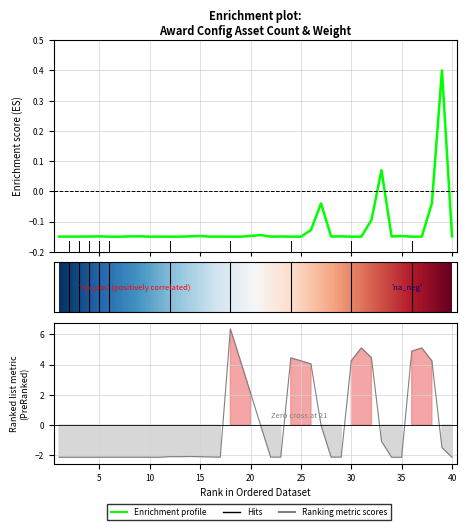

What is the minimum value for asset_count?

-0.1